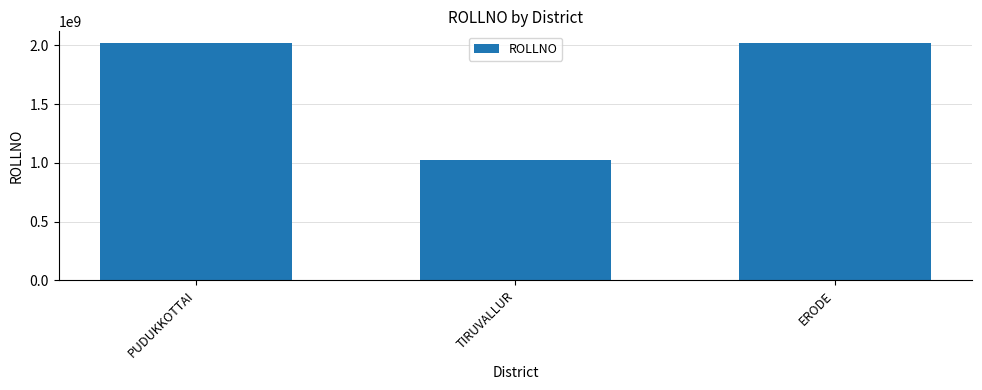

Which has a higher value, TIRUVALLUR or PUDUKKOTTAI?

PUDUKKOTTAI